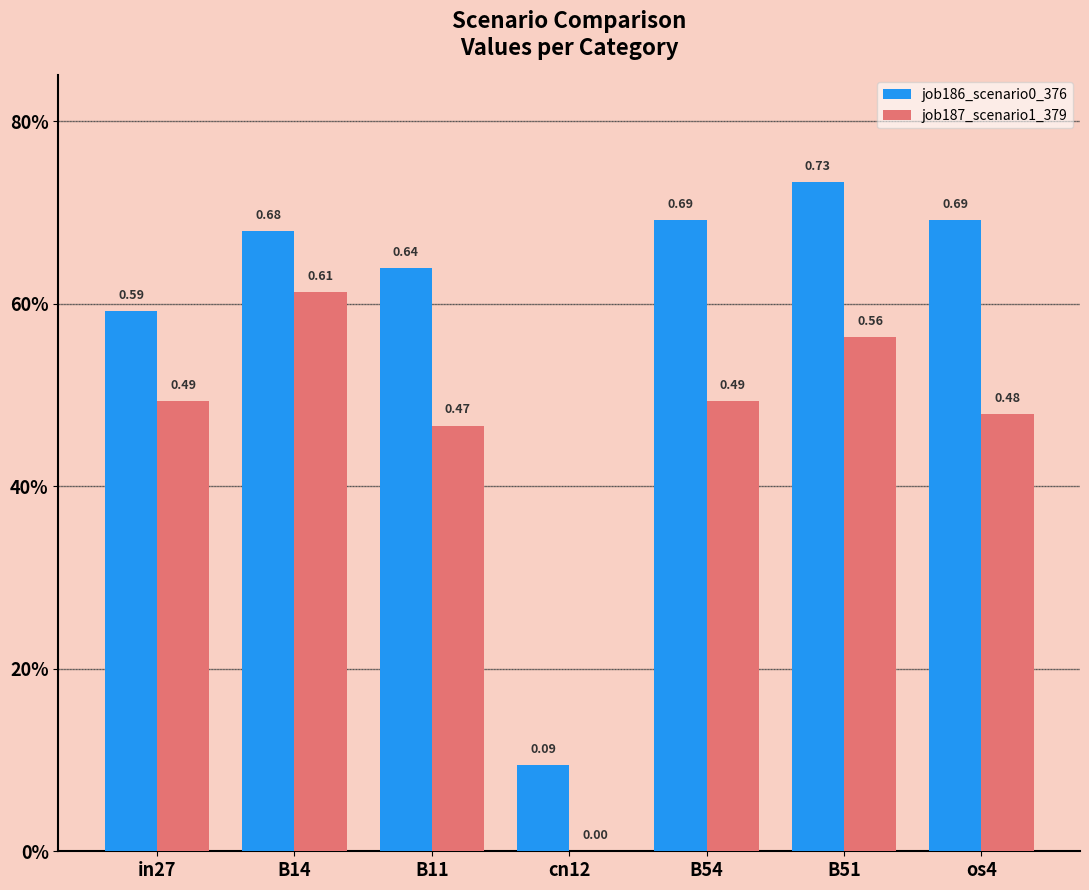

Is it true that job186_scenario0_376 equals 0.6 at B11?

True